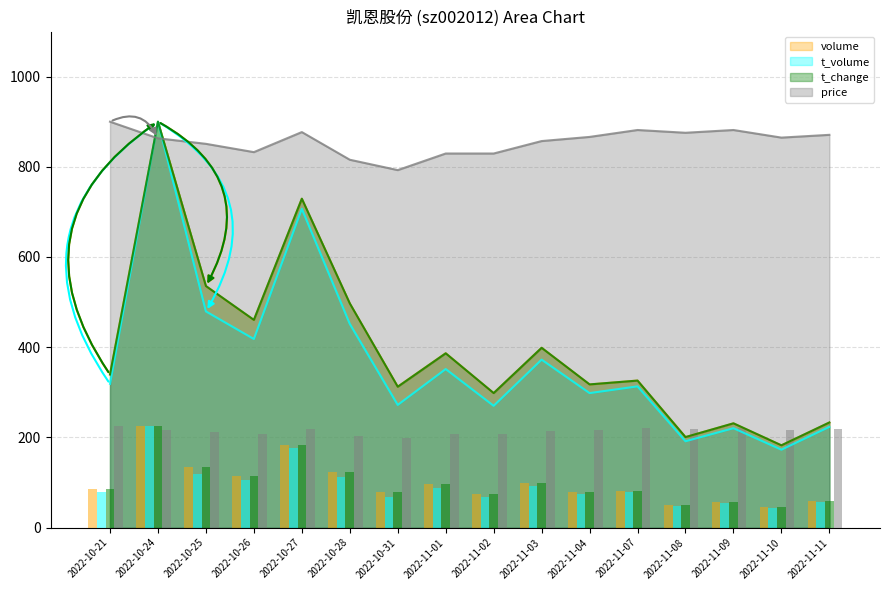

How many series are shown in this chart?

4